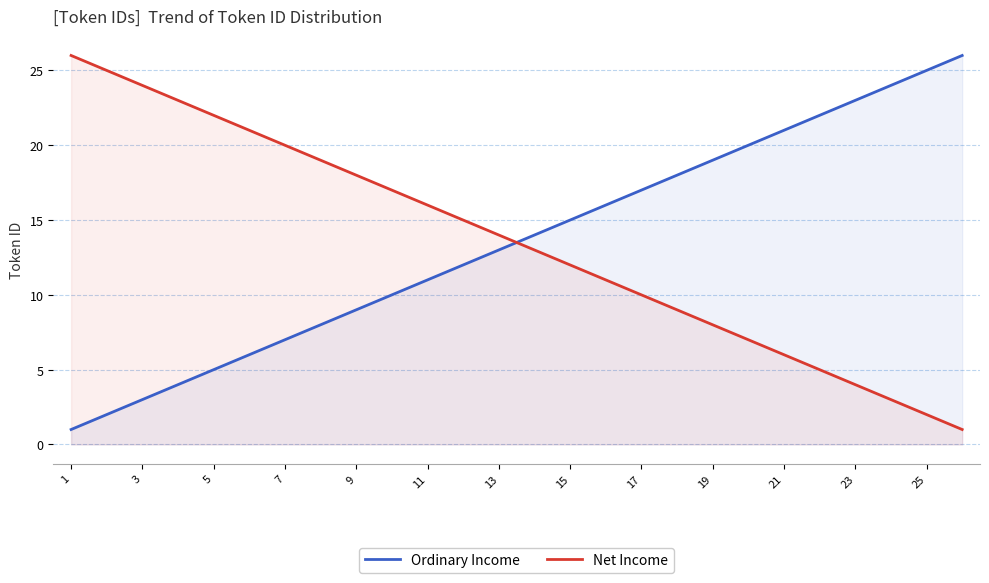

The Ordinary Income series shows 23 at 23. True or false?

True